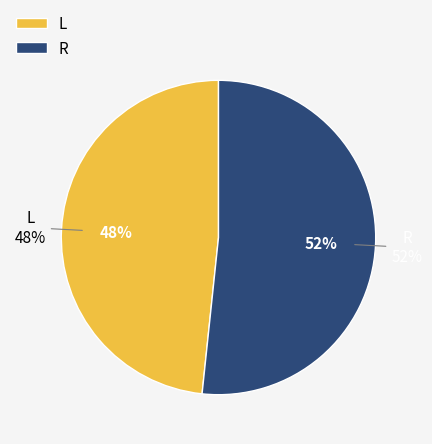

True or false: L accounts for 59% of the total.

False